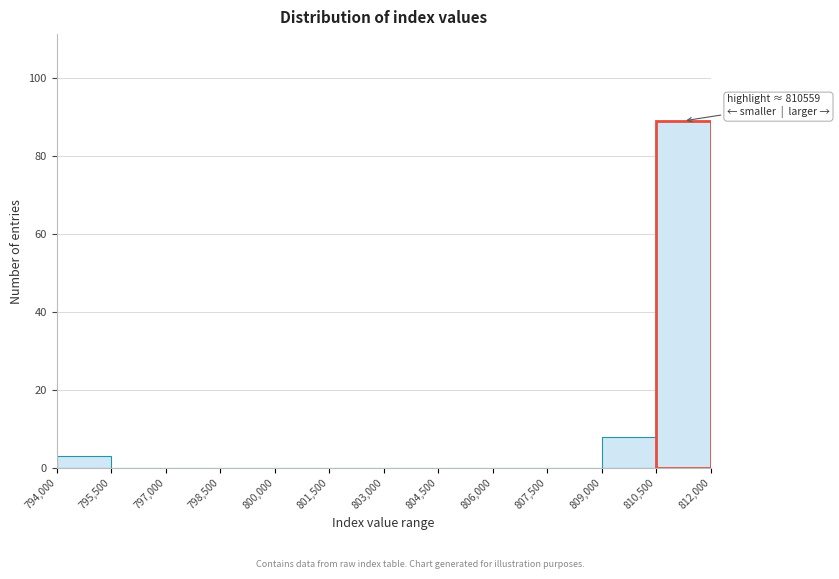

Which range on the x-axis has the tallest bar?

810,500 to 812,000